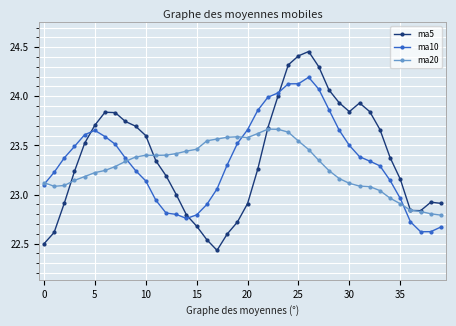

True or false: ma10 and ma5 cross at least once.

True